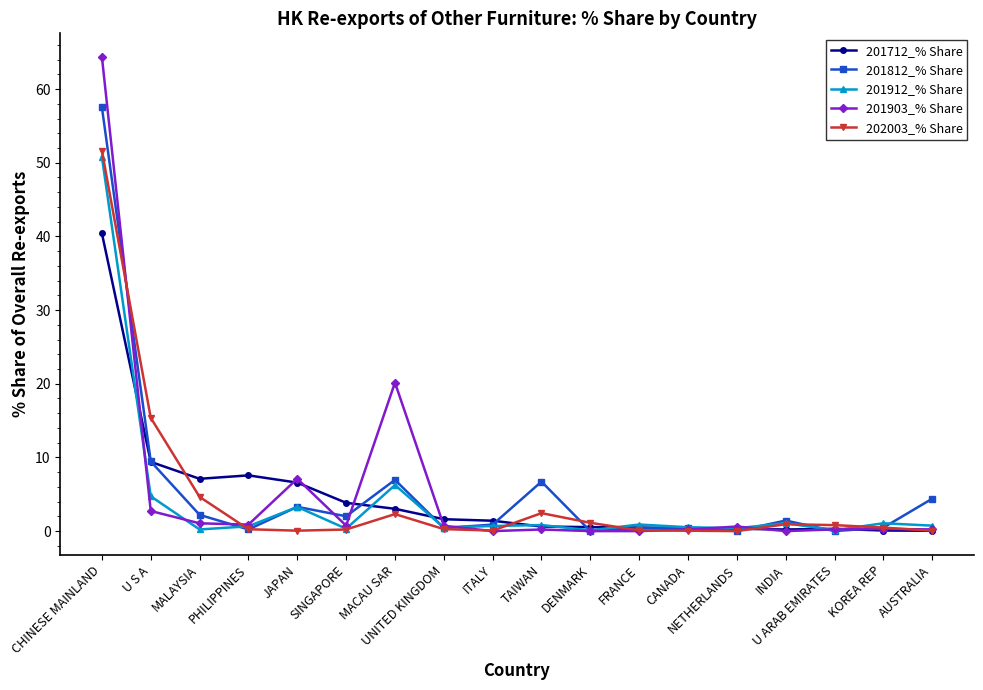

Which series has the widest spread of values?

201903_% Share